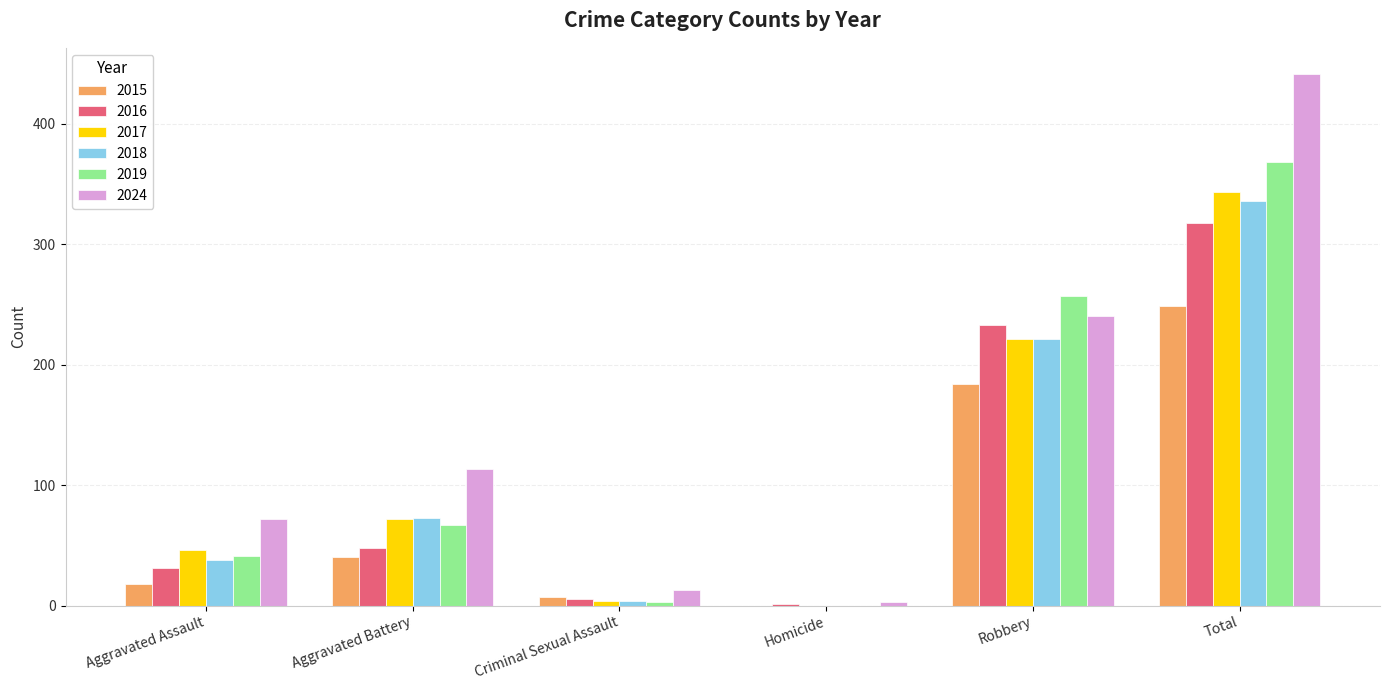

The 2018 series shows 0 at Homicide. True or false?

True